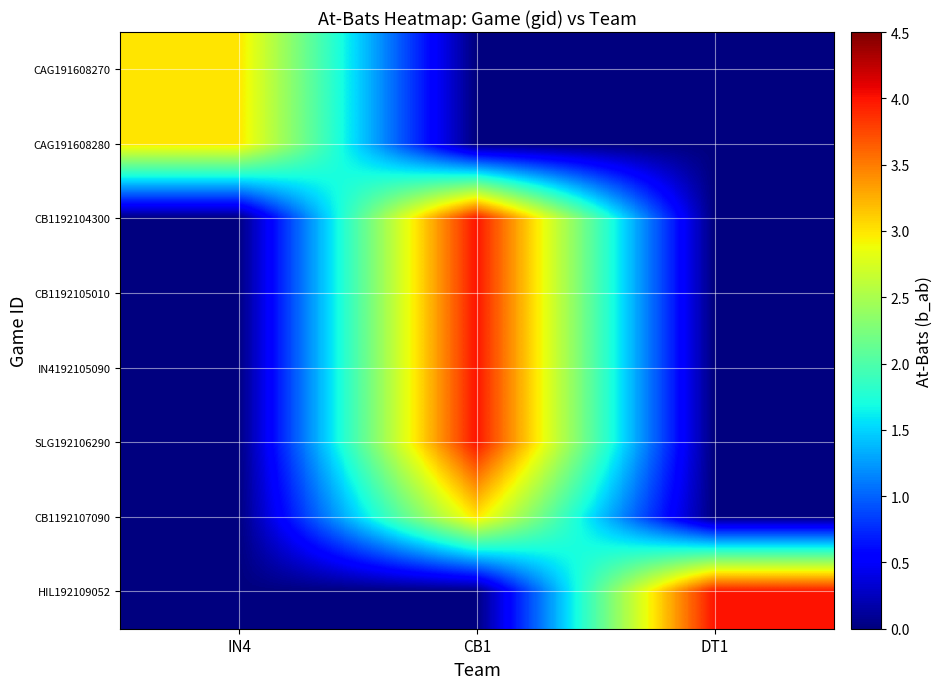

What is the spread (max minus min) of values at CB1?

4